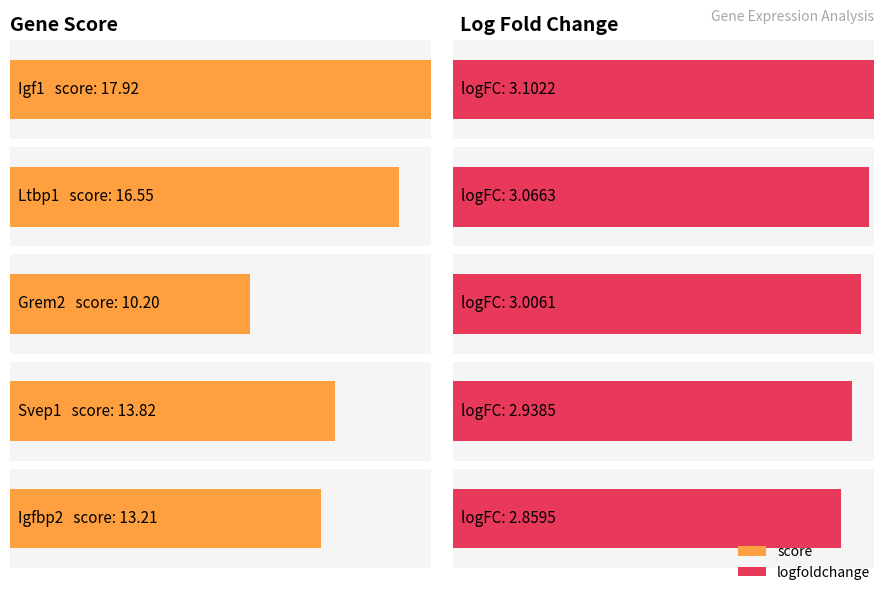

The logfoldchange series shows 2.9 at Svep1. True or false?

True